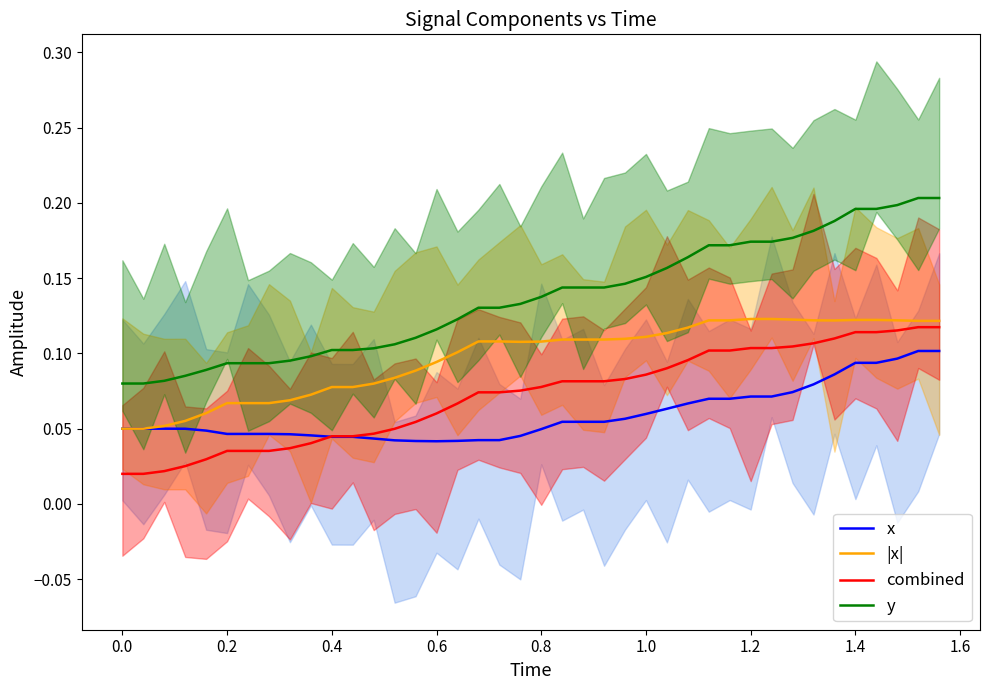

List the series in order of their peak value, highest first.

y, |x|, combined, x